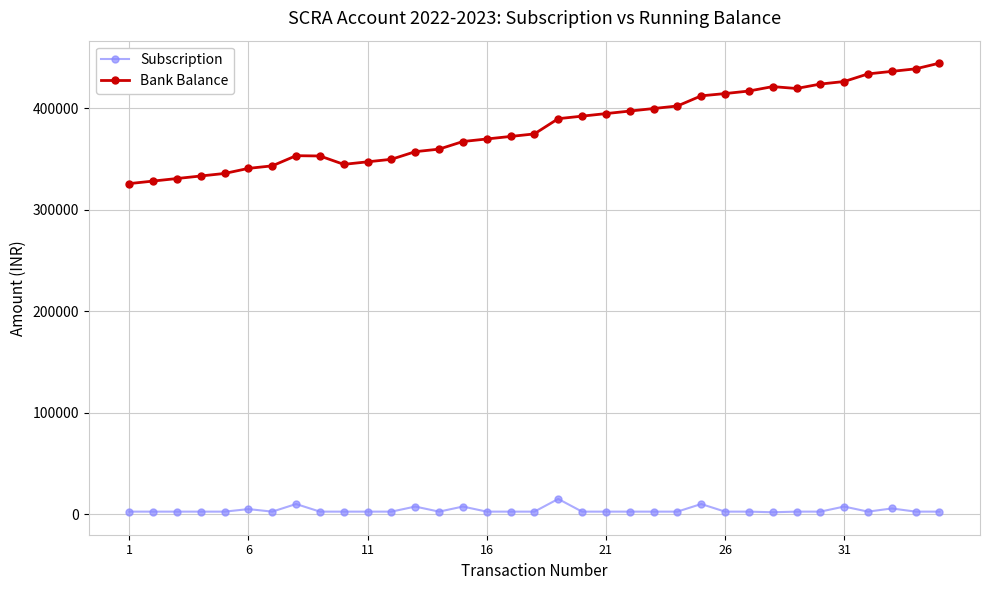

Which series has the widest spread of values?

Bank Balance